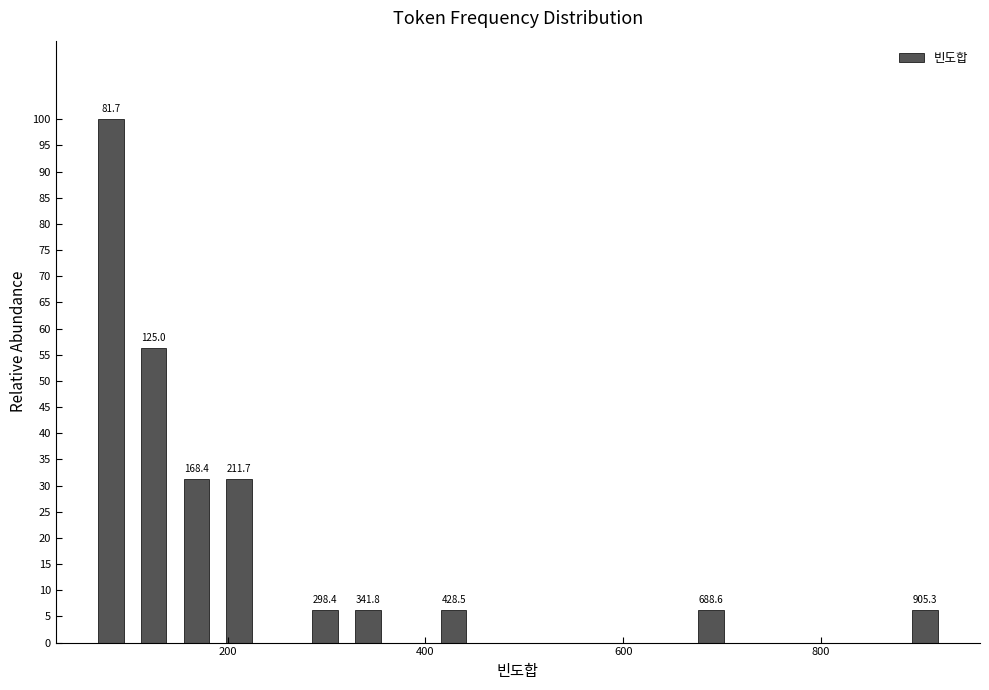

Read against the x-axis, roughly where is the centre of the tallest bar?

80